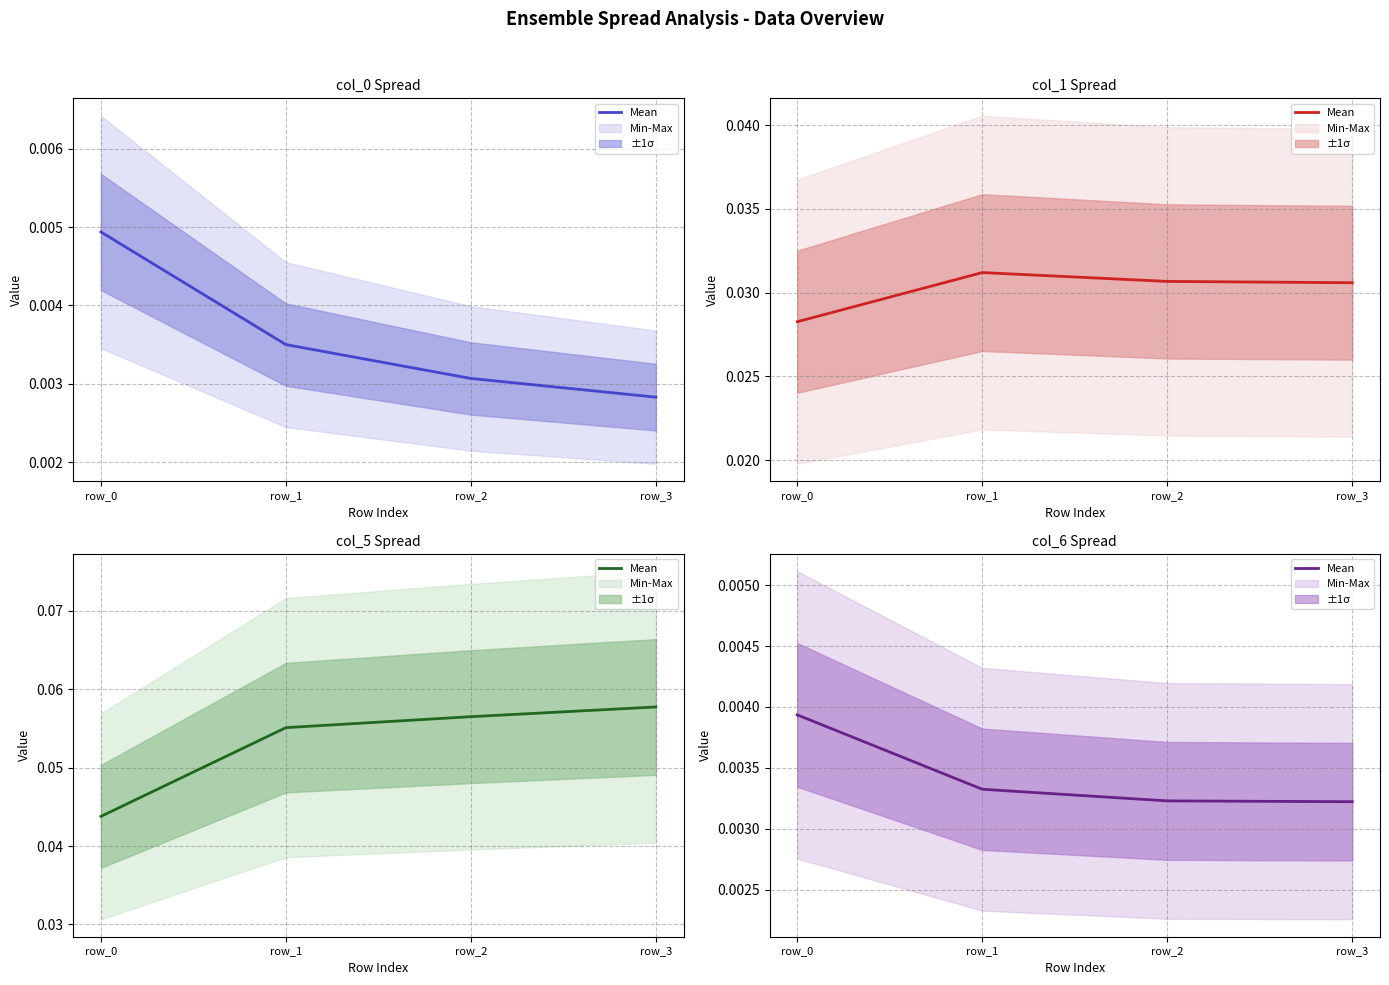

How many data points does each series have?

4